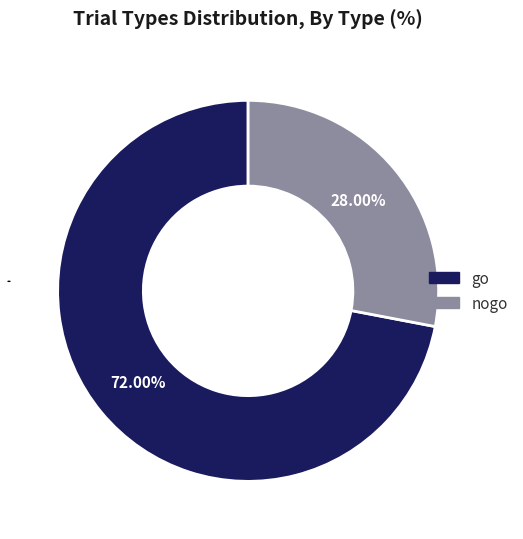

Which category has the smallest portion of the pie?

nogo